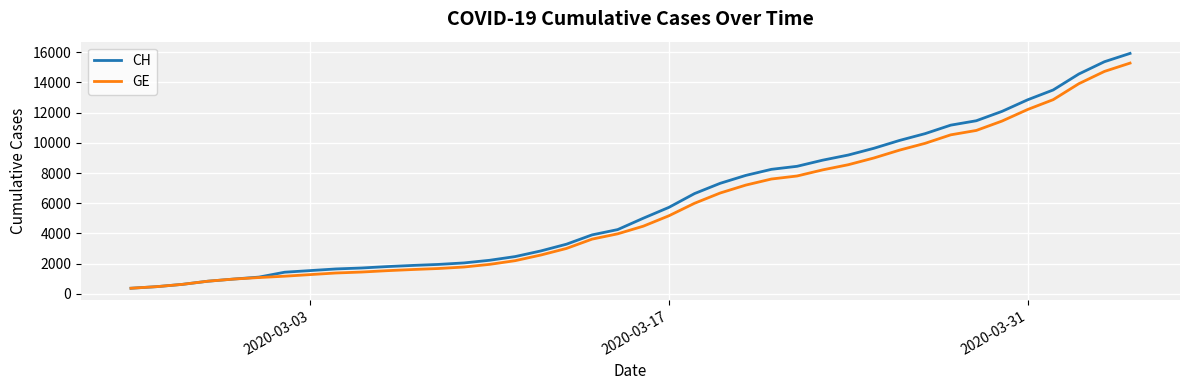

How many lines are shown in the chart?

2